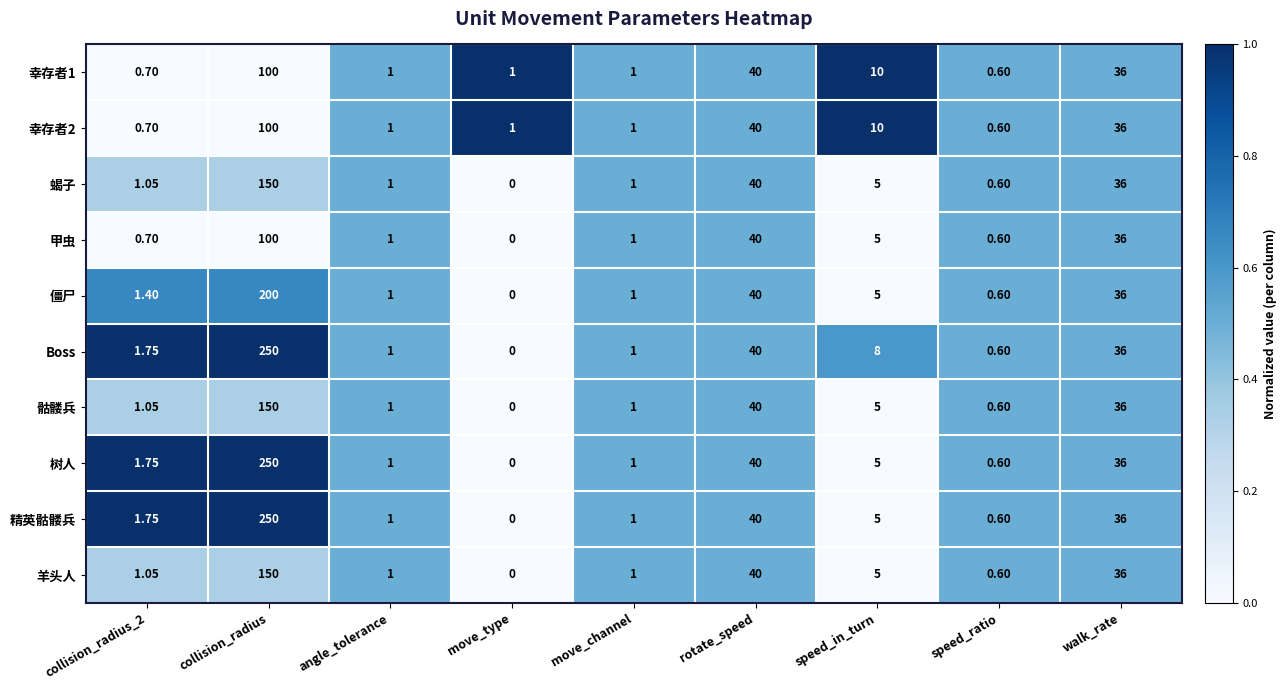

Which category has the lowest value in the 精英骷髅兵 series?

move_type